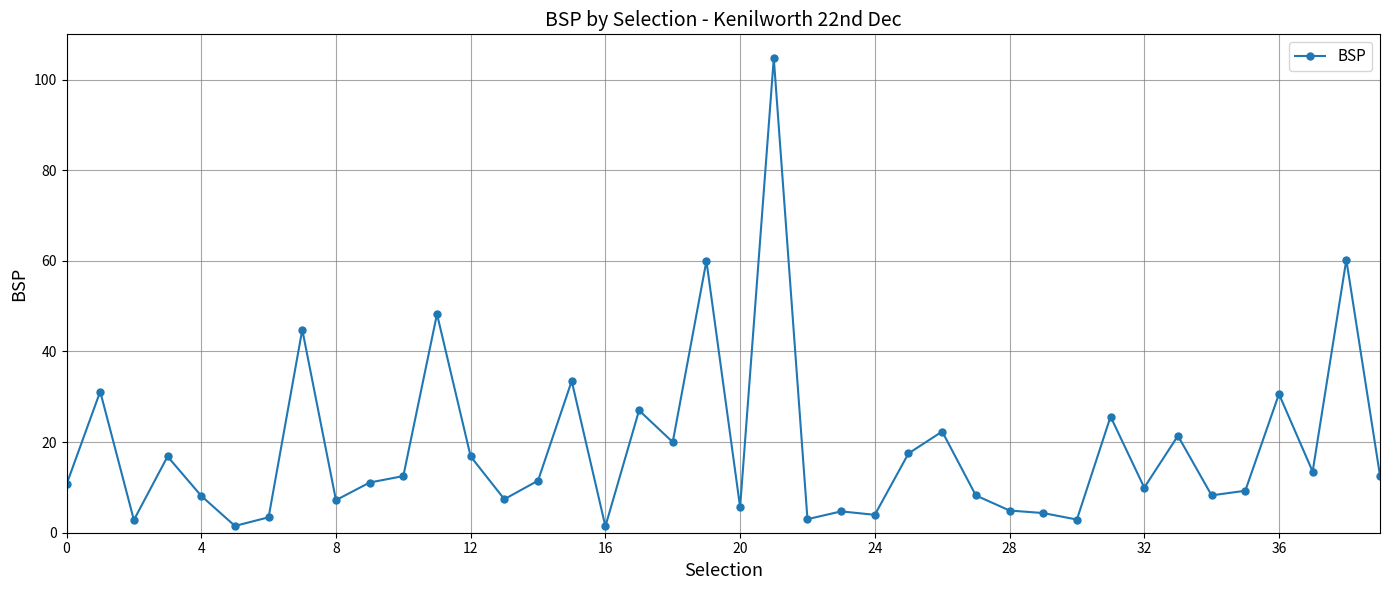

How many series are shown in this chart?

1